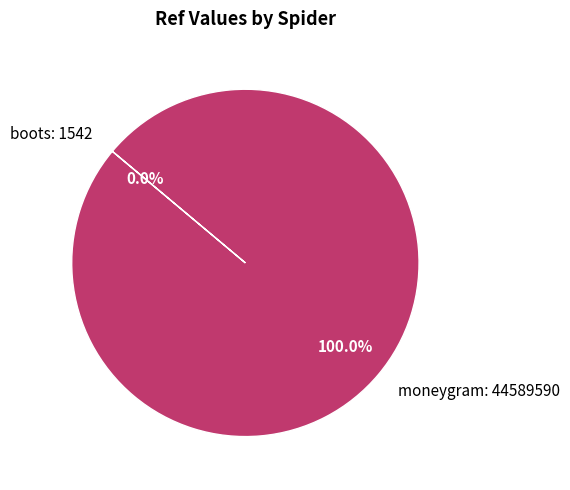

Is there a majority slice in this chart?

Yes